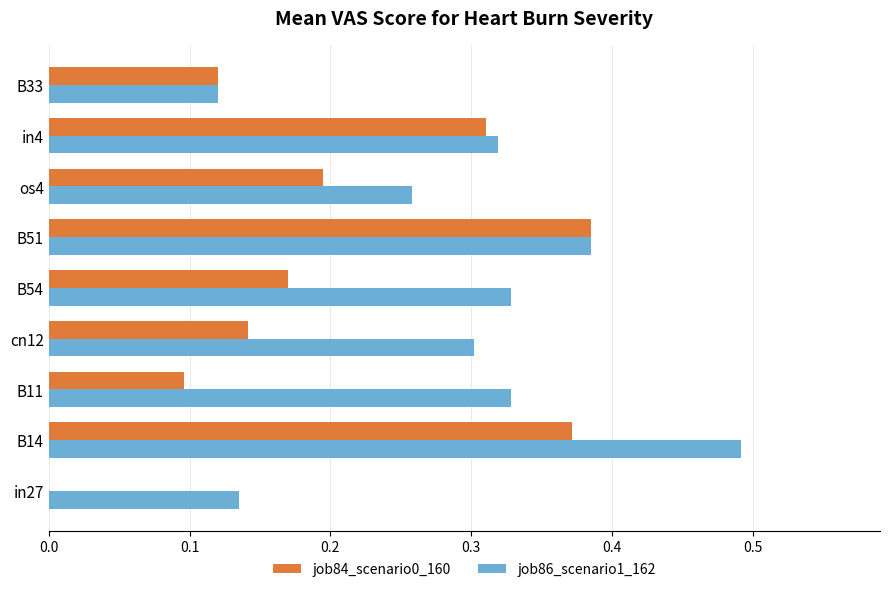

At which category is the sum across all series the highest?

B14